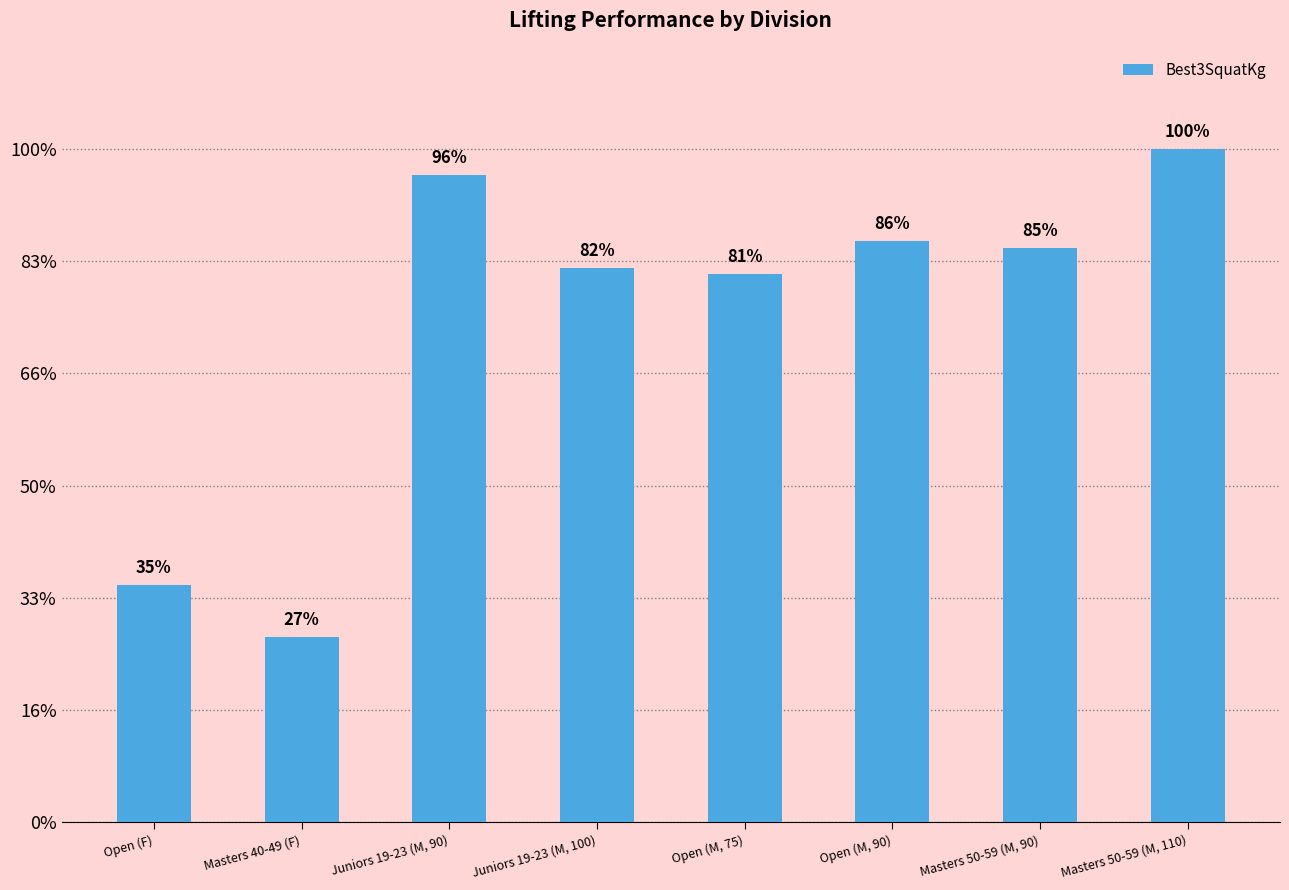

The value at Open (M, 90) is 57.2. True or false?

False